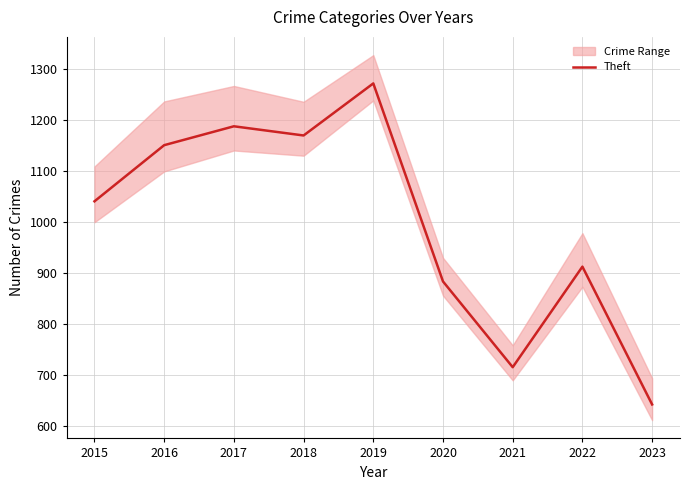

True or false: the data has more than 2 interior local peaks.

True